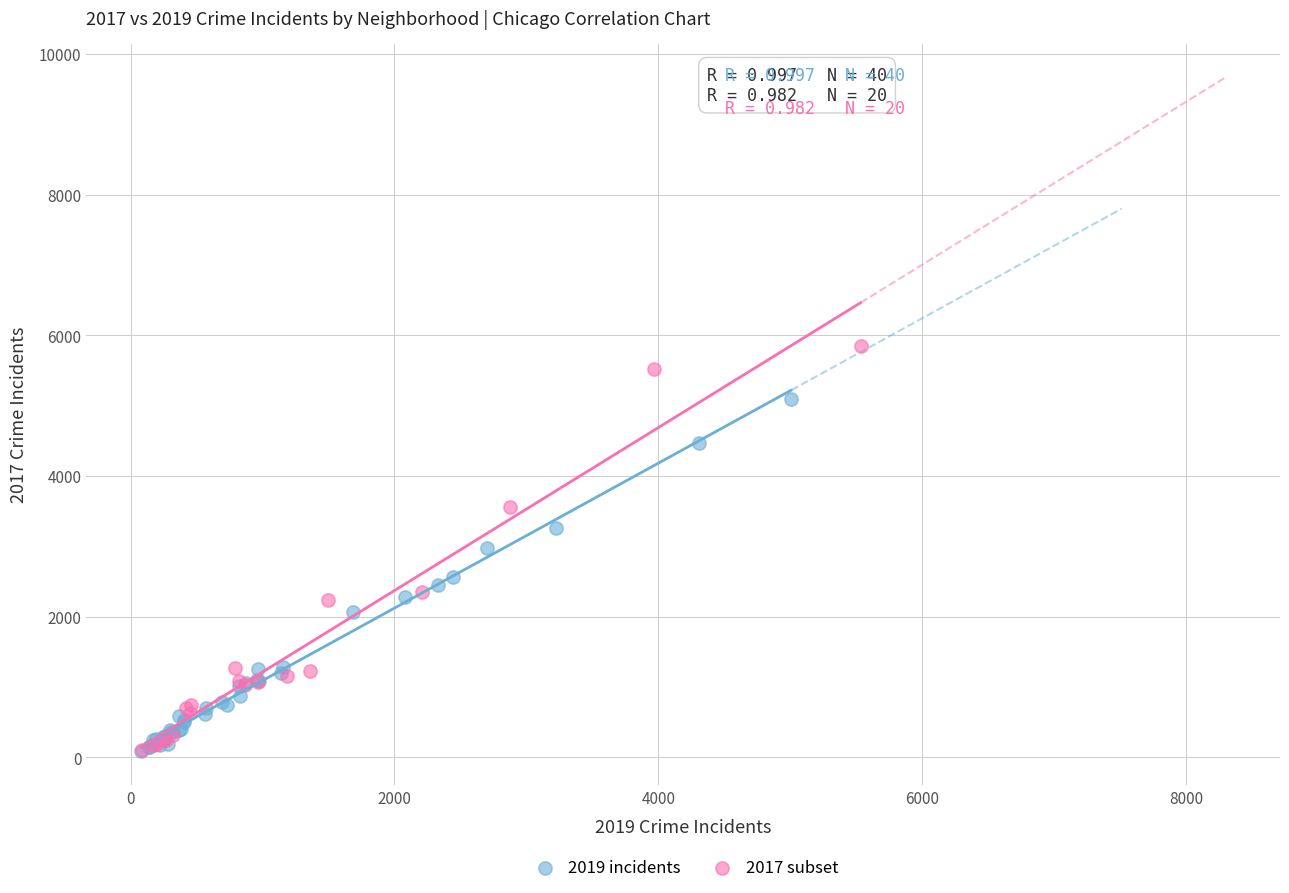

Which series reaches the maximum Y coordinate?

2017 subset